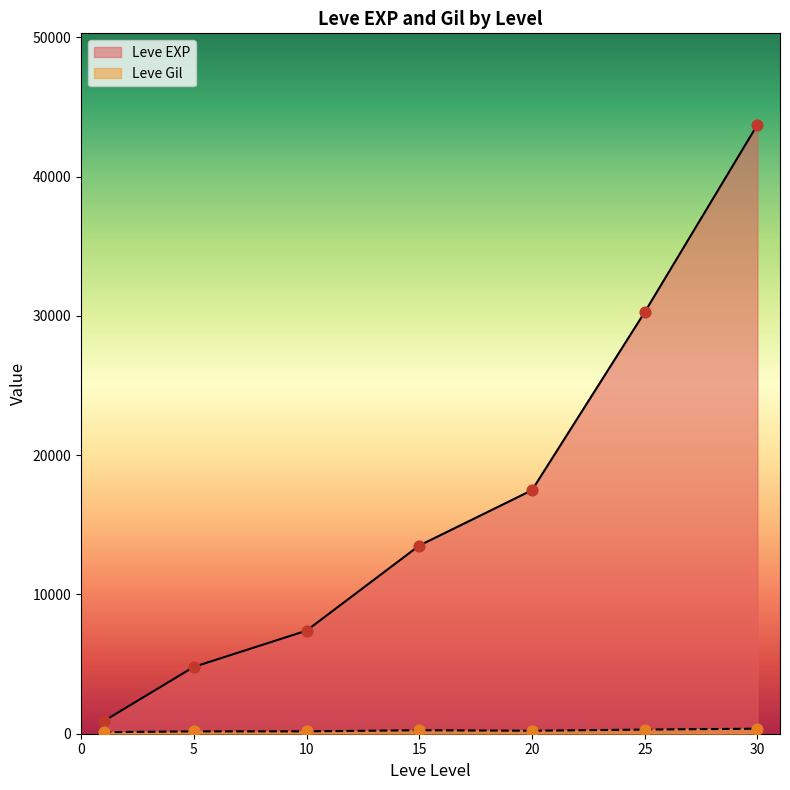

At which category is the sum across all series the highest?

30